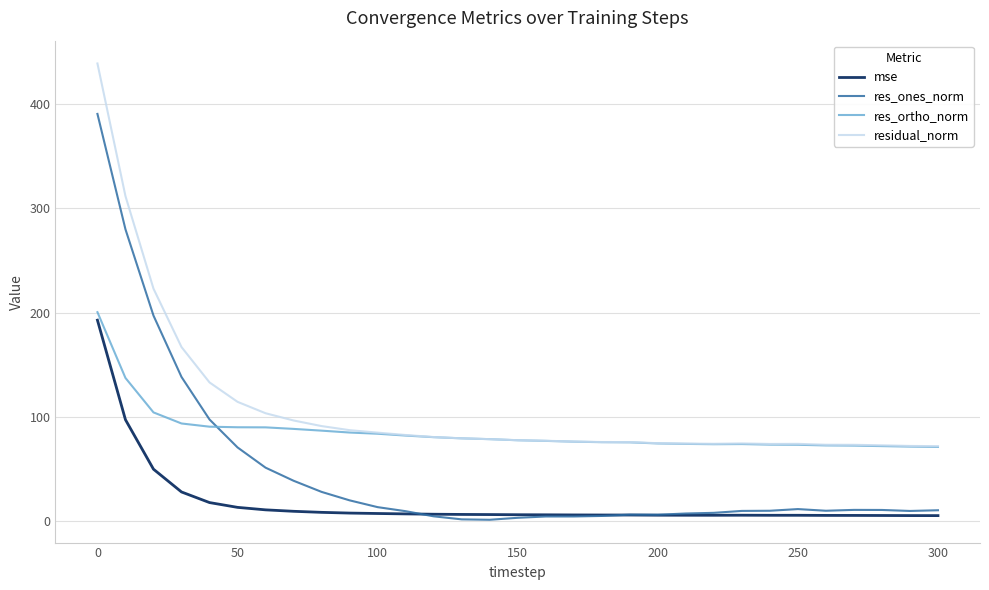

What is the maximum value shown in the chart?

439.0